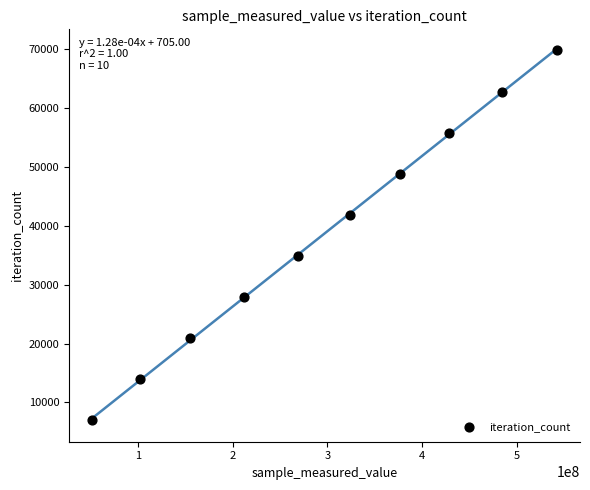

What is the average Y value?

38401